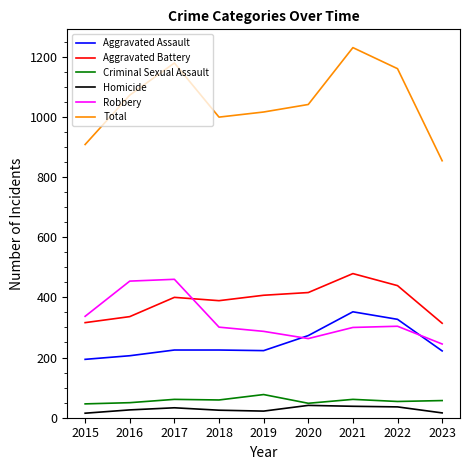

Count the number of data series in this chart.

6